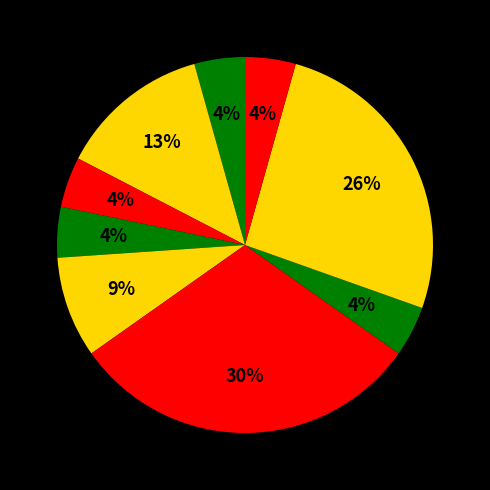

How many segments does this pie chart have?

9